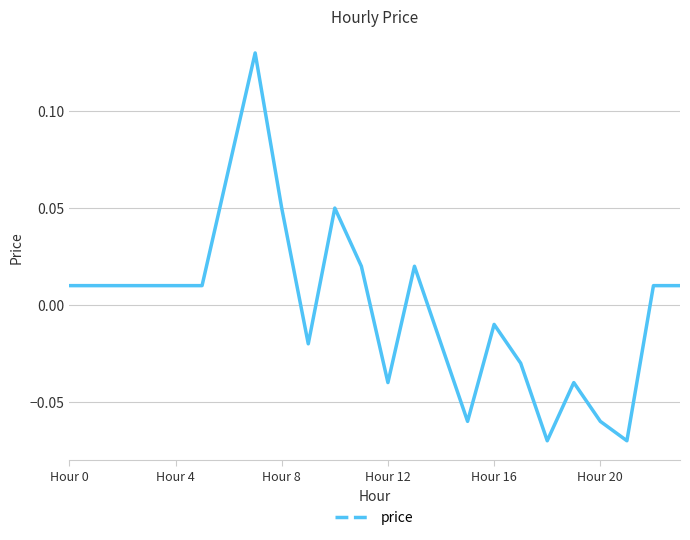

How many values are below 0?

10